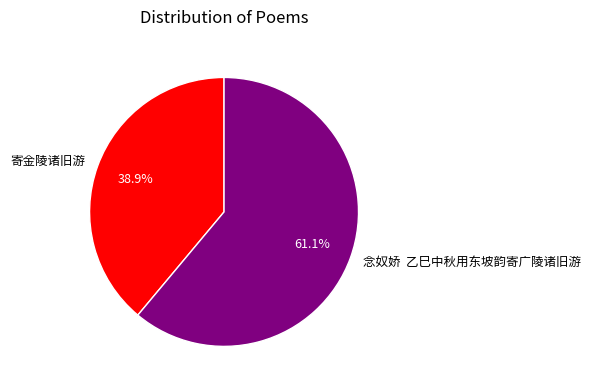

What is the majority slice?

念奴娇 乙巳中秋用东坡韵寄广陵诸旧游